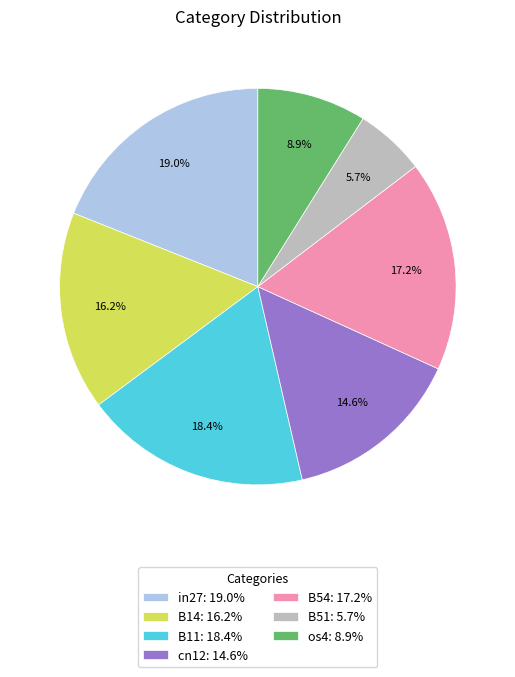

How much of the chart is everything except cn12?

85.4%